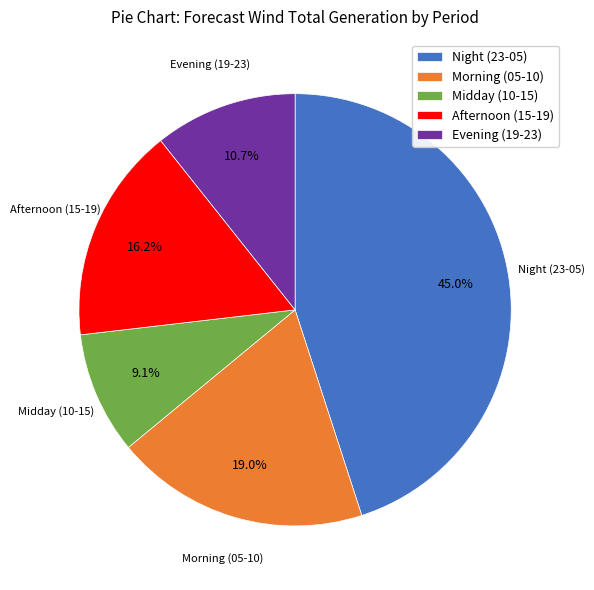

Is the sum of Morning (05-10) and Evening (19-23) greater than half?

No